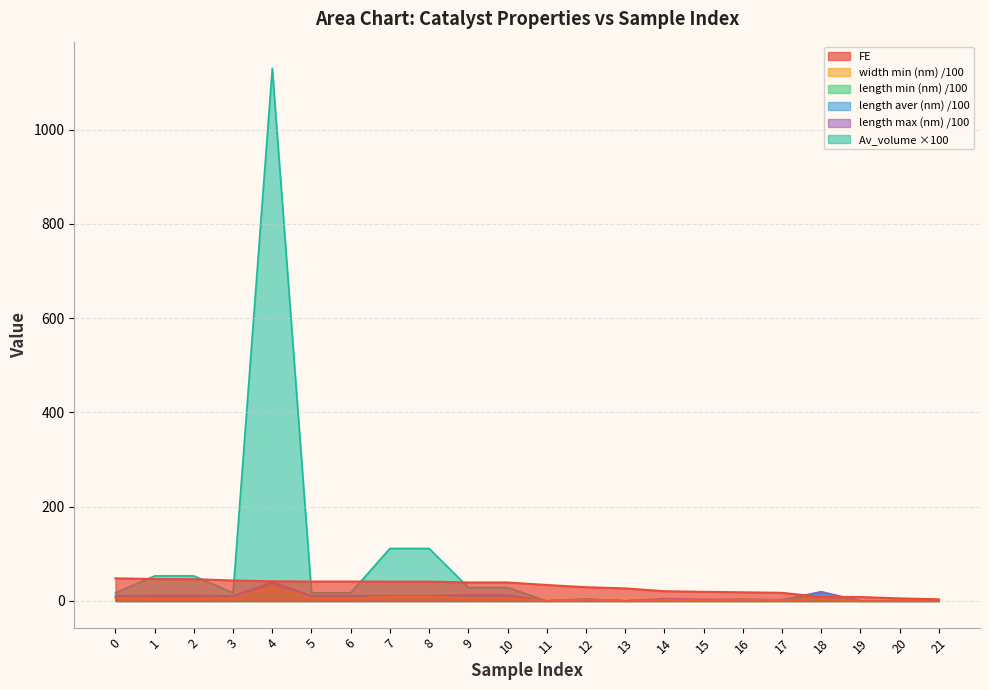

How many values in the Av_volume series exceed 17?

12